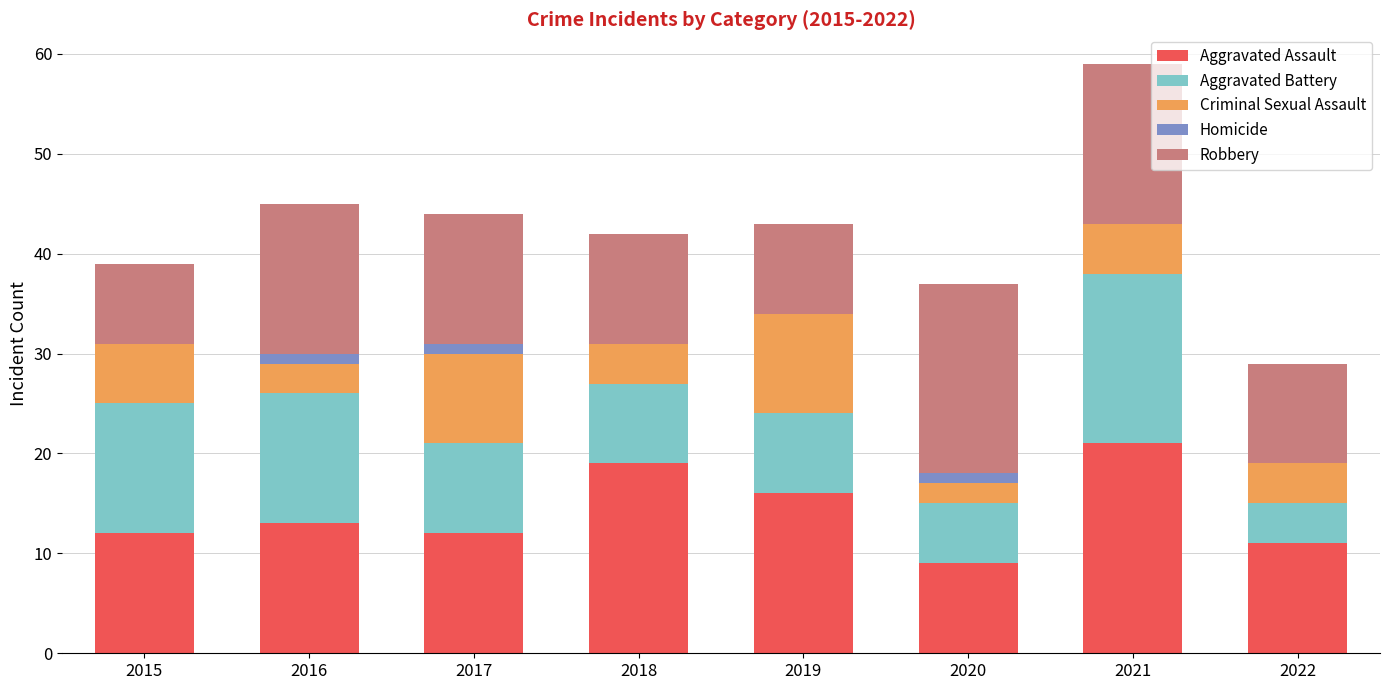

At which category is the sum across all series the highest?

2021